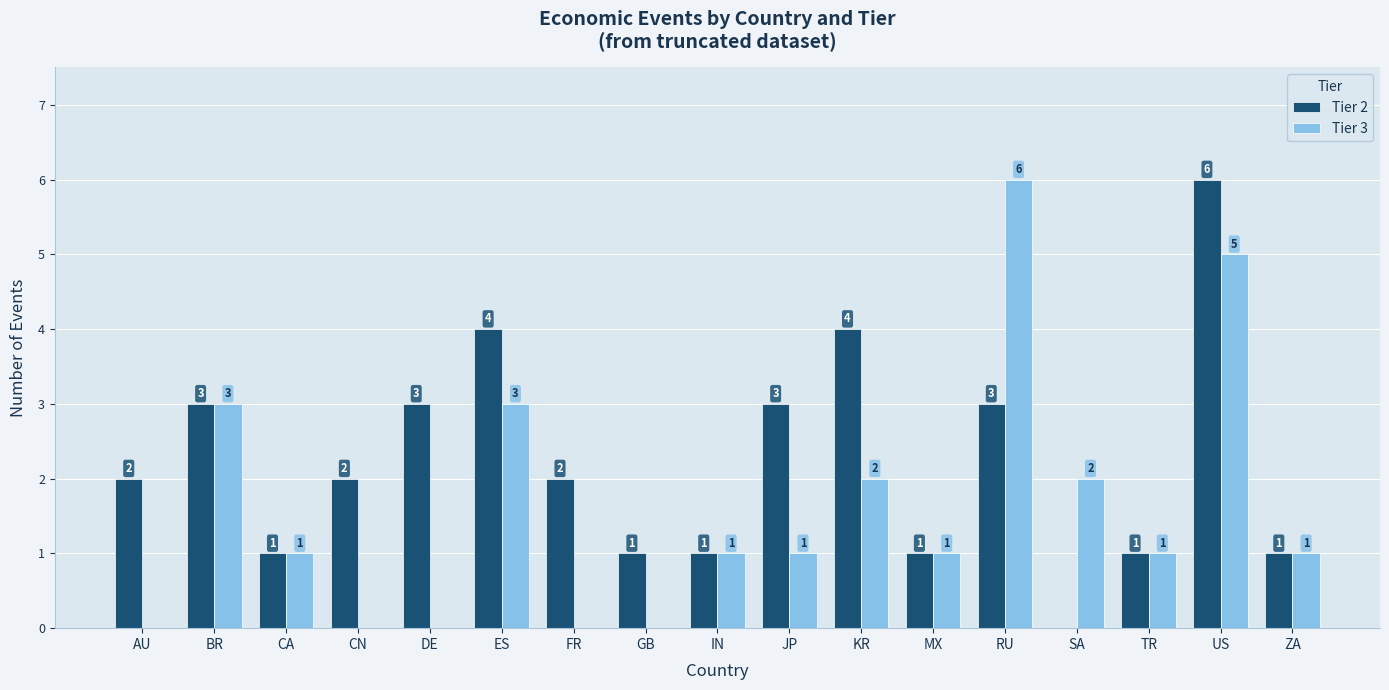

Is the value of Tier 2 at JP greater than the value of Tier 3 at TR?

Yes